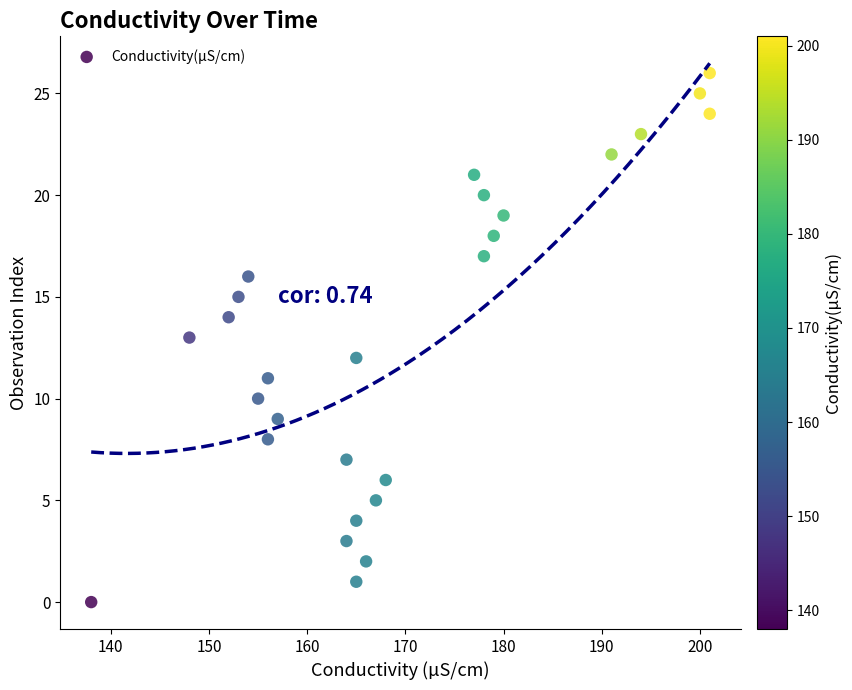

What is the range of Y values (max minus min)?

26